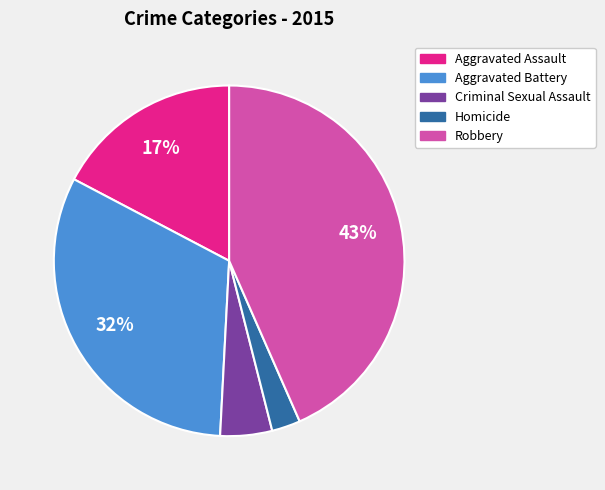

What percentage is the Aggravated Battery slice, to the nearest percent?

32%